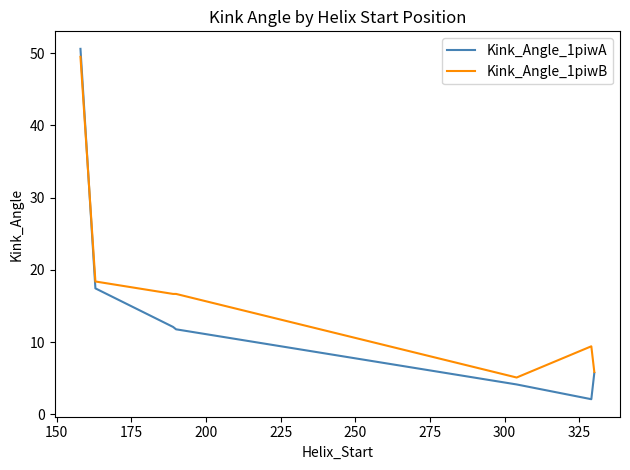

Which series has the largest total across all categories?

Kink_Angle_1piwB